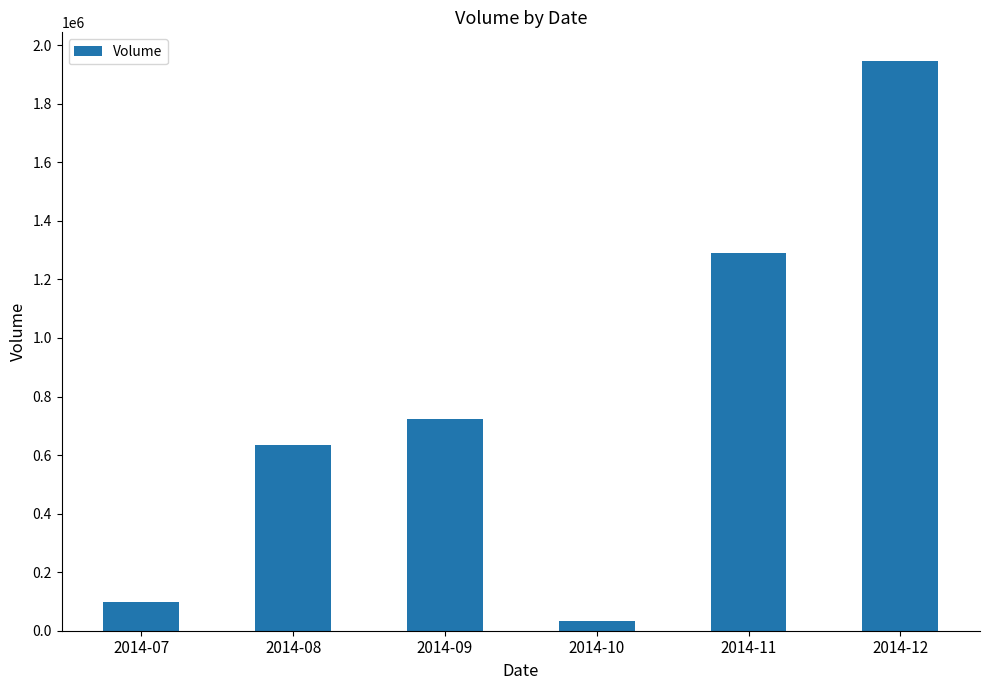

List the labels in order of value, smallest first.

2014-10, 2014-07, 2014-08, 2014-09, 2014-11, 2014-12